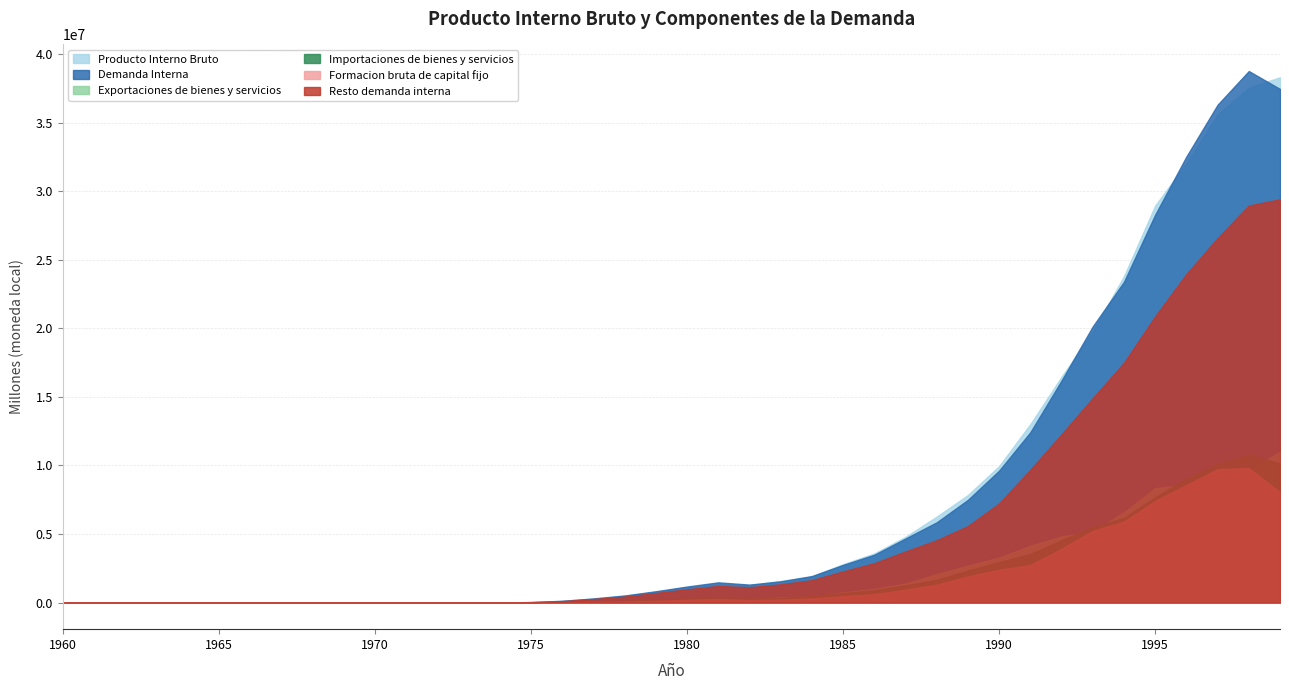

How many values in the Demanda Interna series exceed 1169497?

19